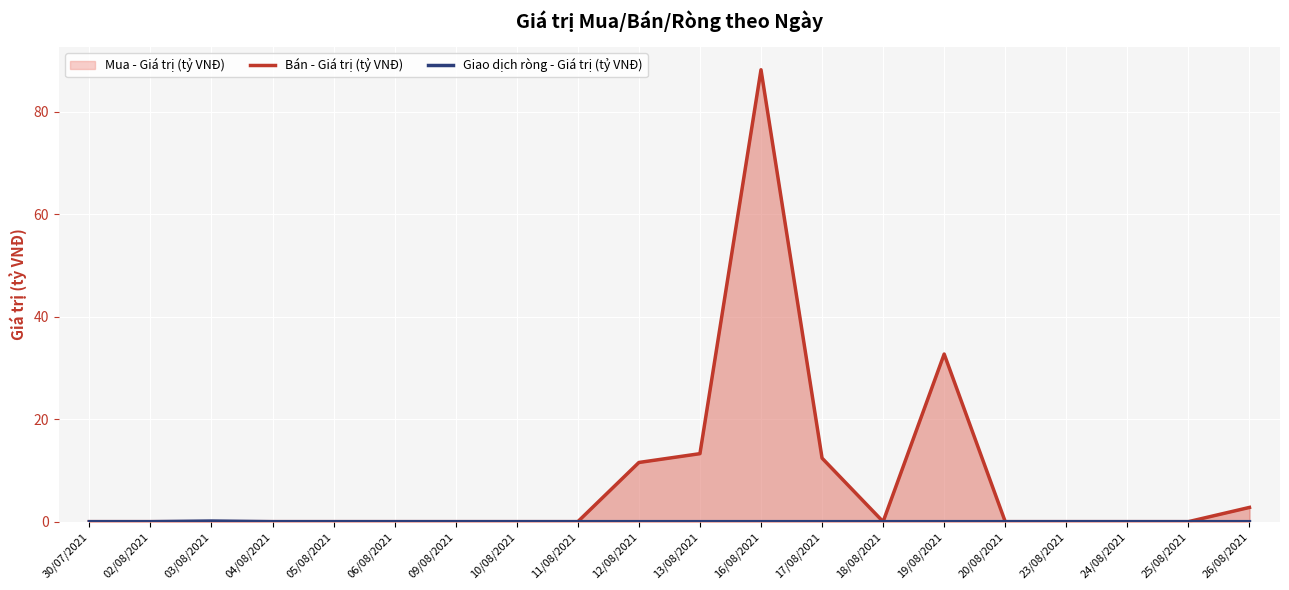

What is the sum of all Bán - Giá trị (tỷ VNĐ) values?

160.9